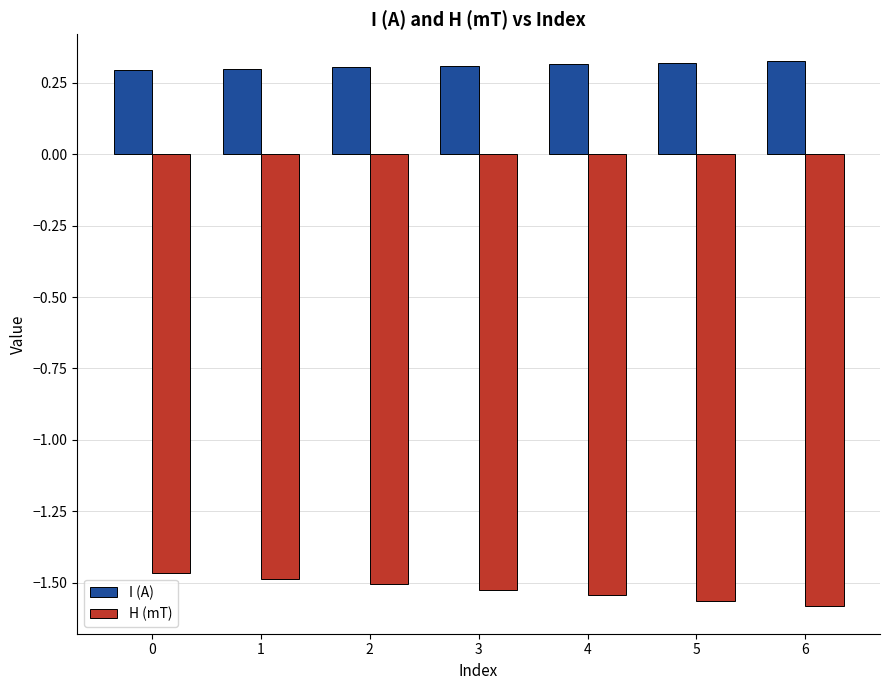

At 1, list the series in order from smallest to largest.

H (mT), I (A)